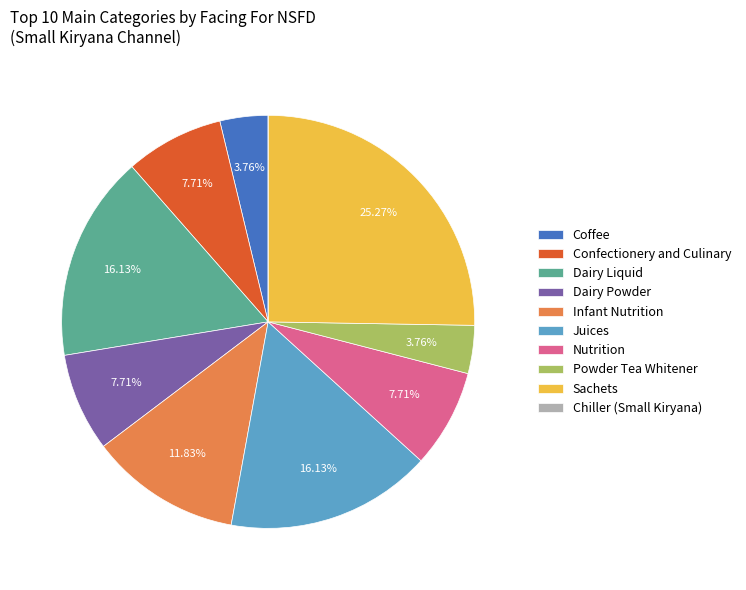

What is the largest slice in the pie chart?

Sachets